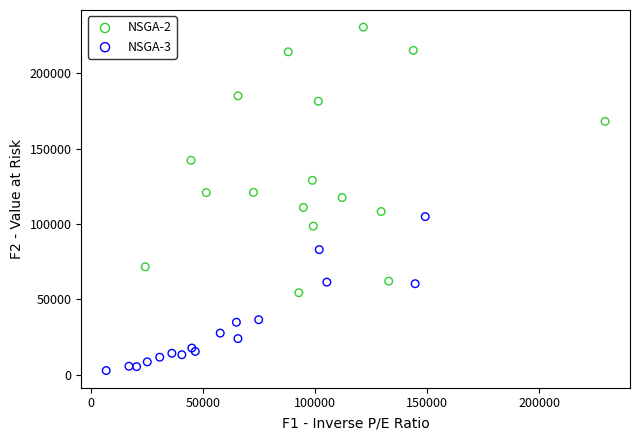

Which series contains the highest Y value?

NSGA-2